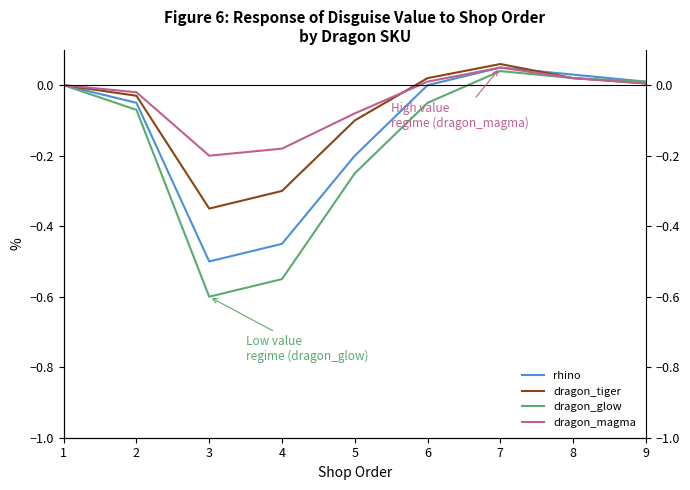

Rank the series by their maximum value, from highest to lowest.

dragon_tiger, rhino, dragon_magma, dragon_glow